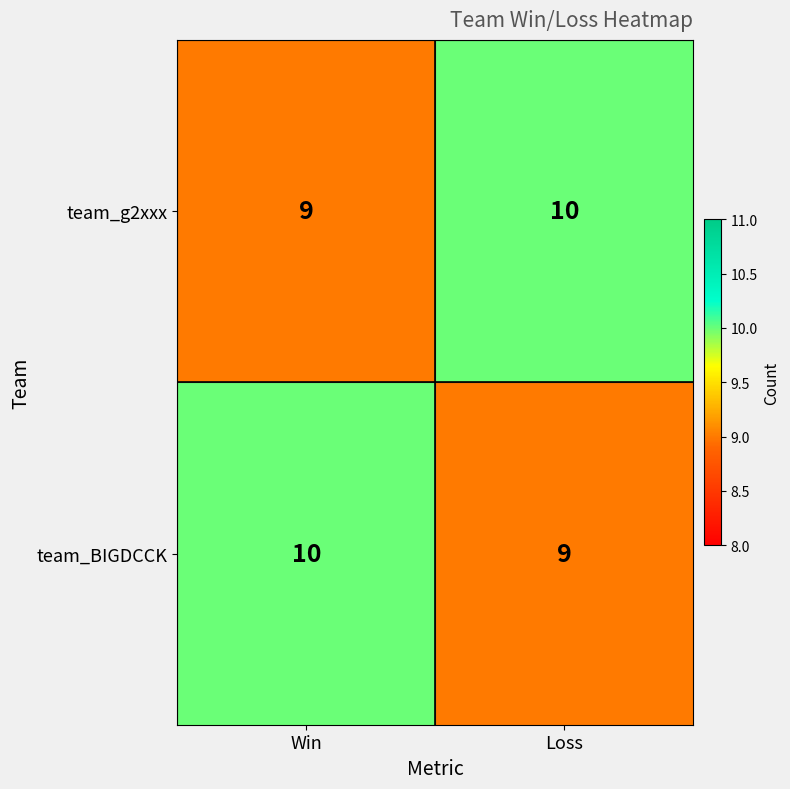

Reading left to right, what are all the values shown in this chart?

team_g2xxx: Win=9	Loss=10
team_BIGDCCK: Win=10	Loss=9